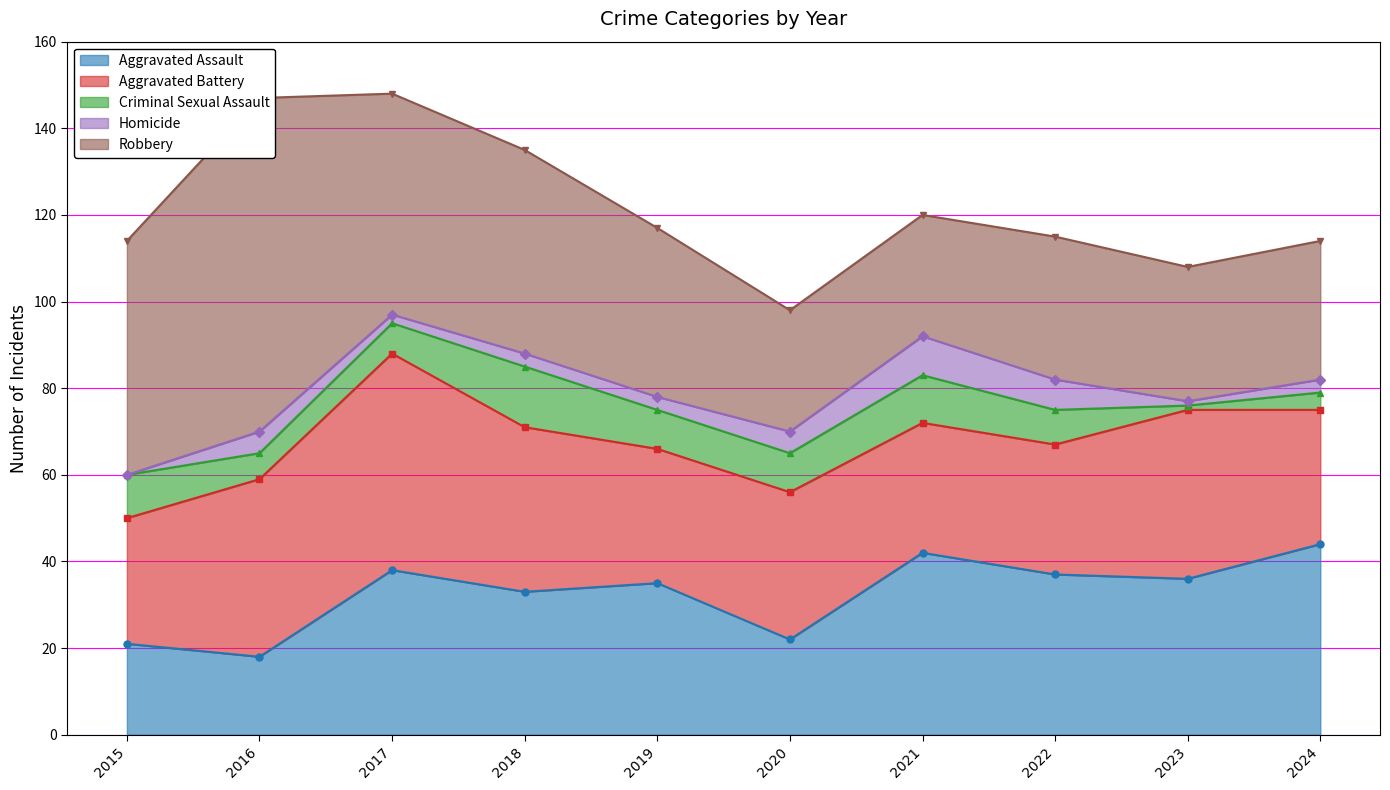

What is the difference between the second highest and second lowest values in the Aggravated Assault series?

21